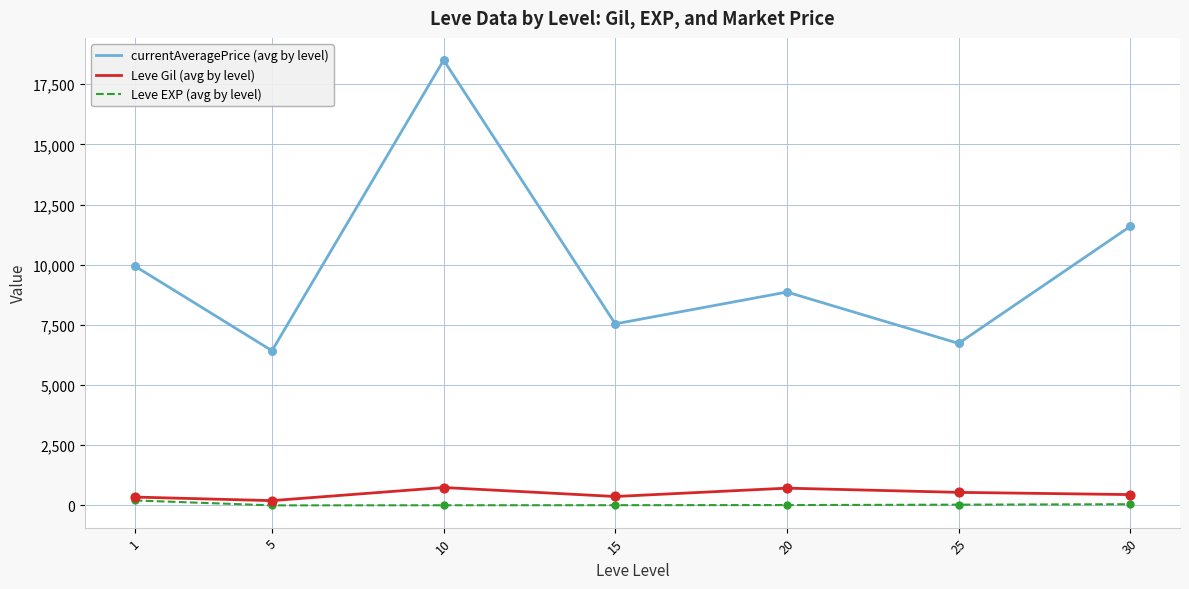

At how many categories does at least one series exceed 17963?

1